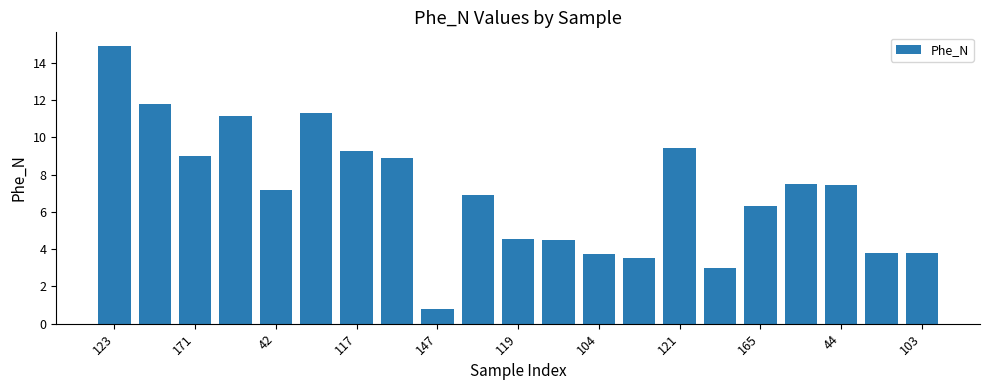

What is the value of the 3rd bar from the left?

9.0